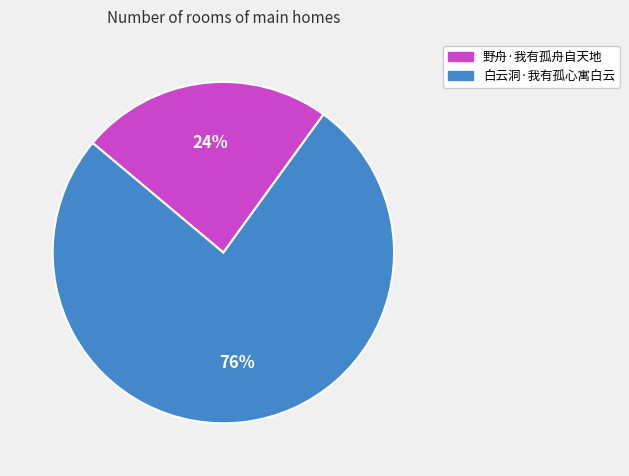

What is the ratio of the value at 野舟·我有孤舟自天地 to the value at 白云洞·我有孤心寓白云?

0.3